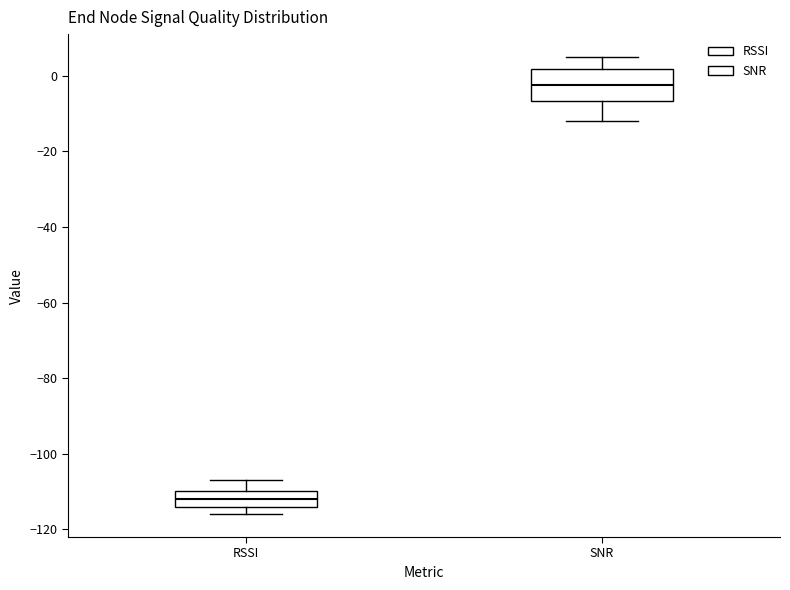

Which box has the highest median line?

SNR